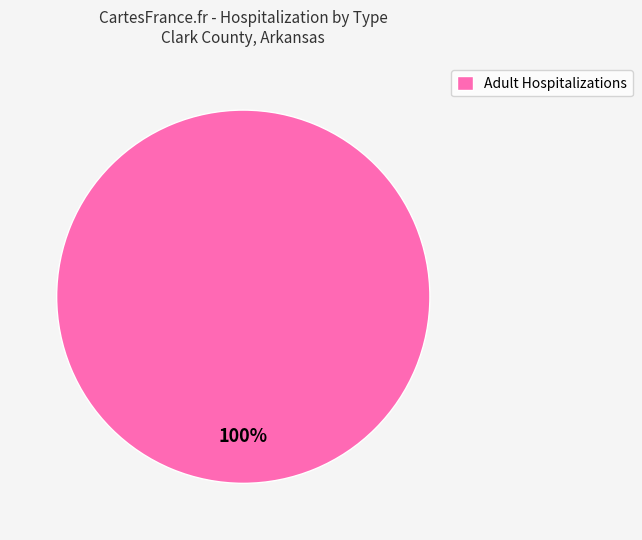

Does any single category account for the majority?

Yes